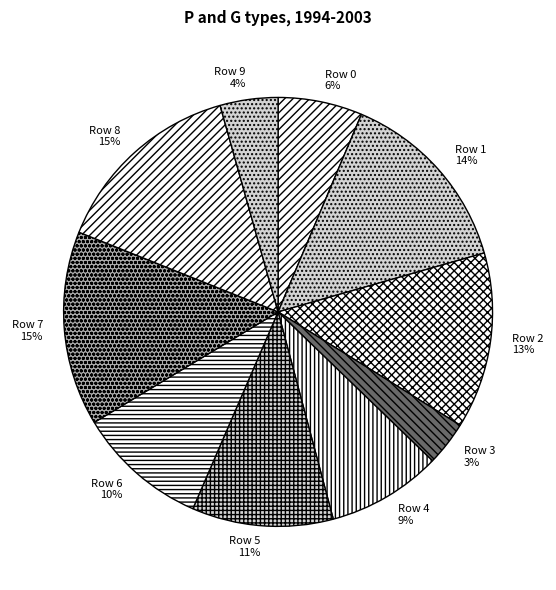

Count the number of slices in the pie.

10